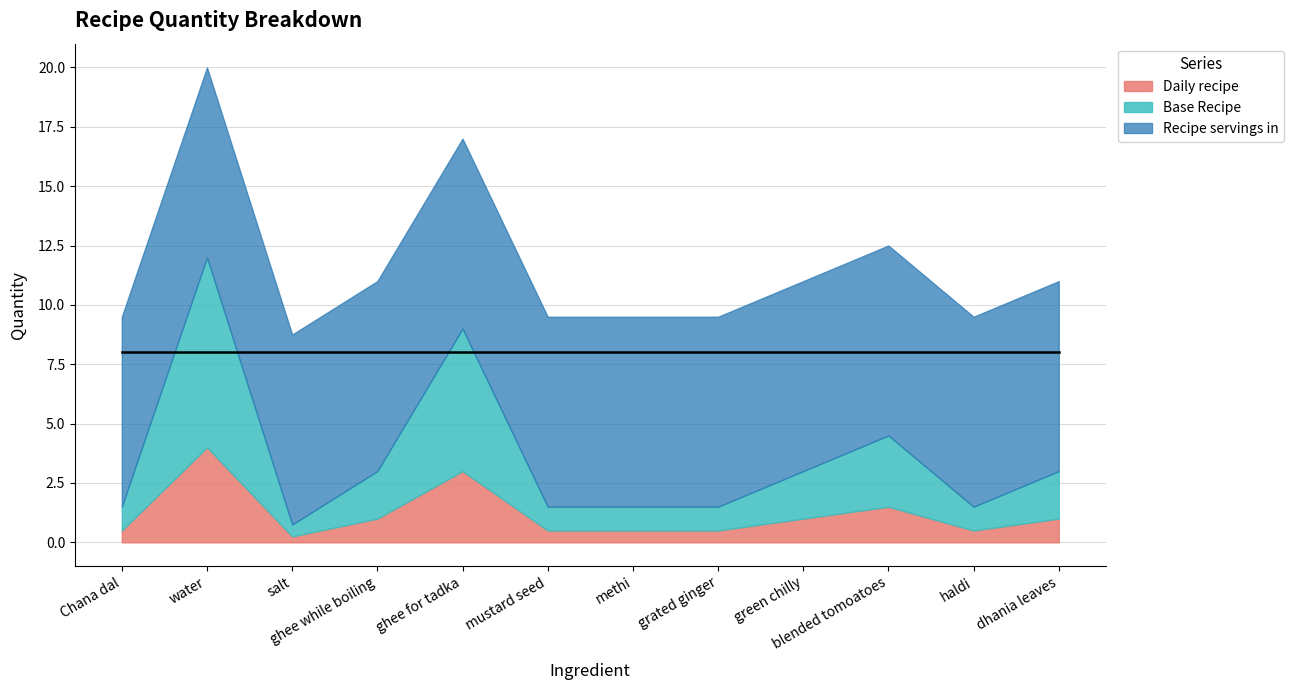

At which label does Base Recipe first exceed 2?

water